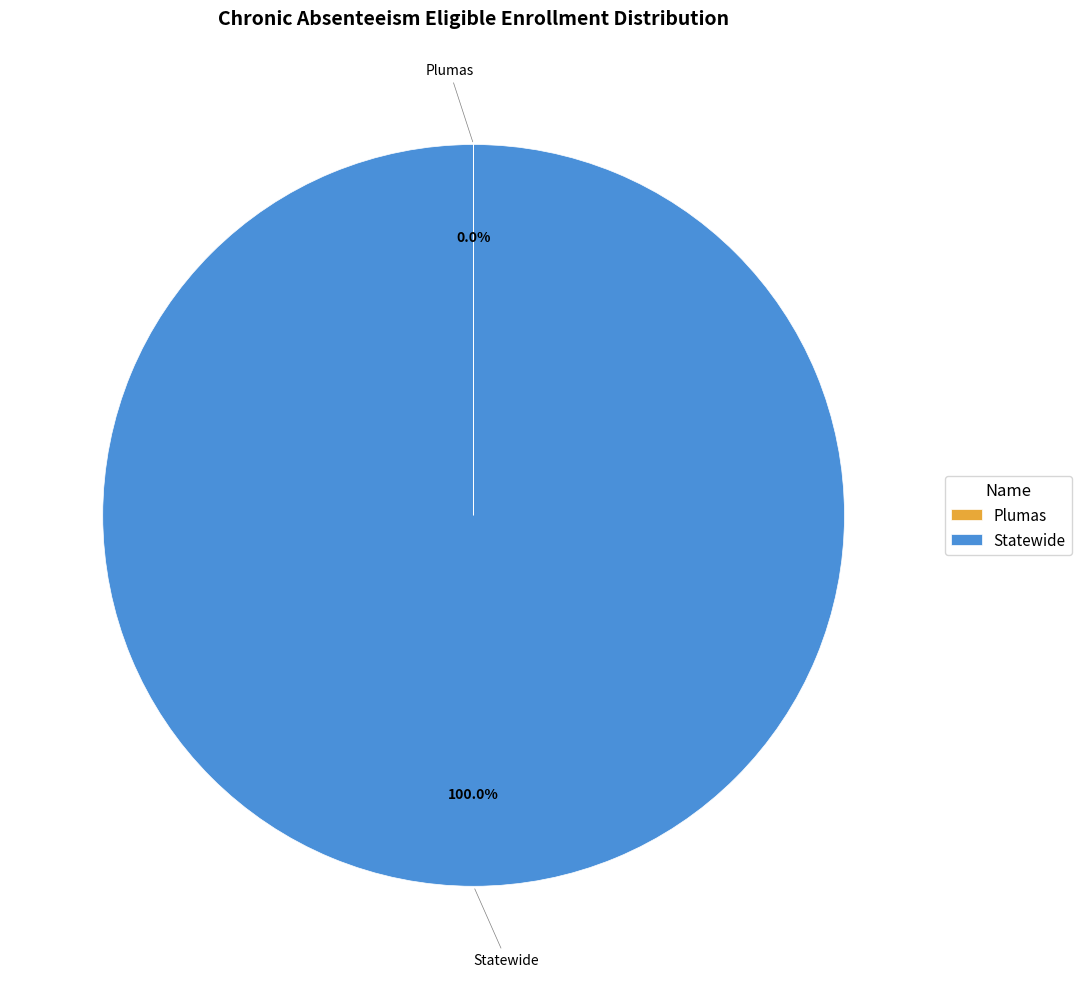

What is the largest slice in the pie chart?

Statewide